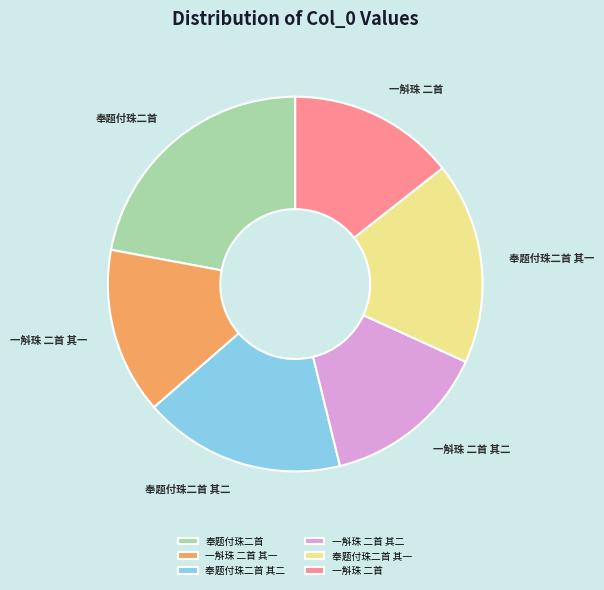

Which slice is the largest?

奉题付珠二首